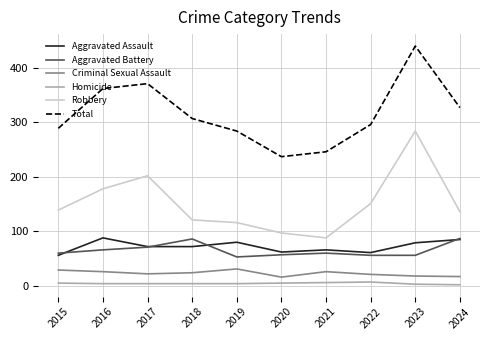

Which series changed the most between 2020 and 2022?

Total